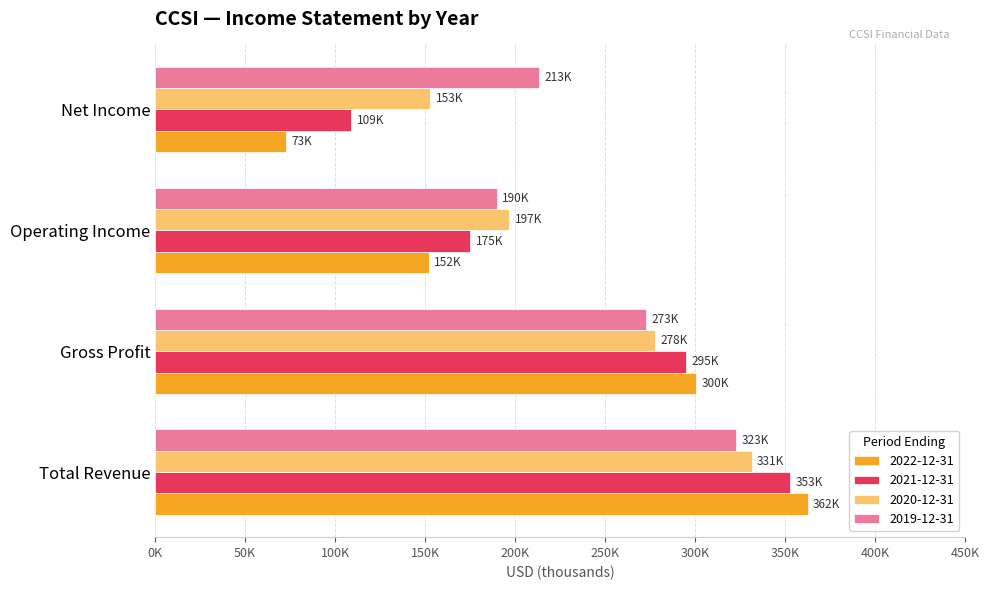

At which category is the sum across all series the highest?

Total Revenue